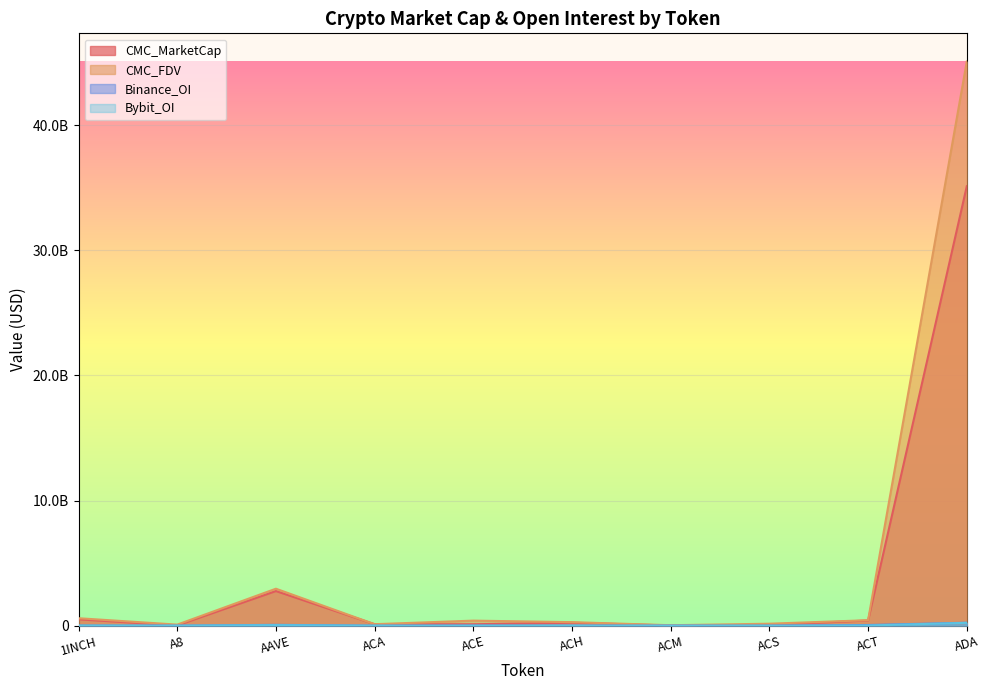

How many values in the CMC_MarketCap series exceed 235330528?

5